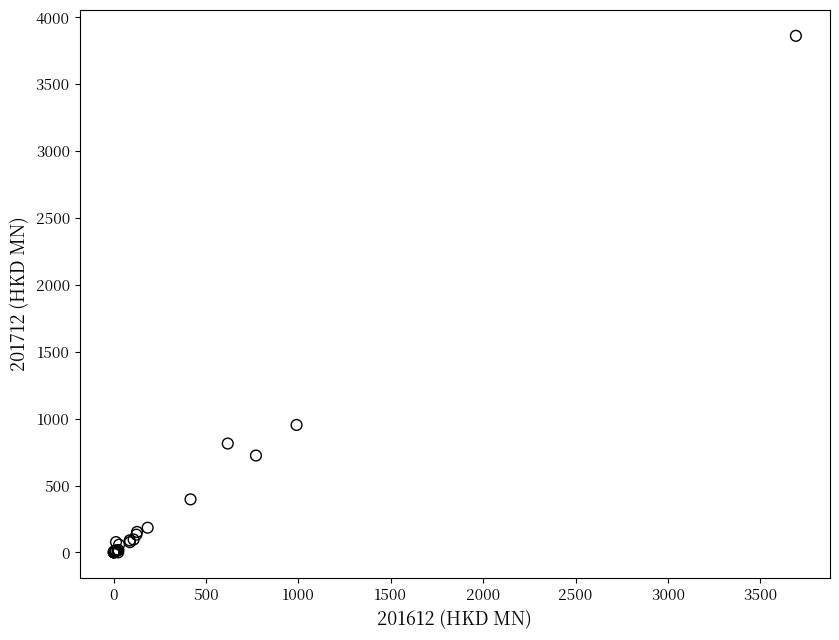

What Y value in the scatter plot is closest to 1931?

952.8